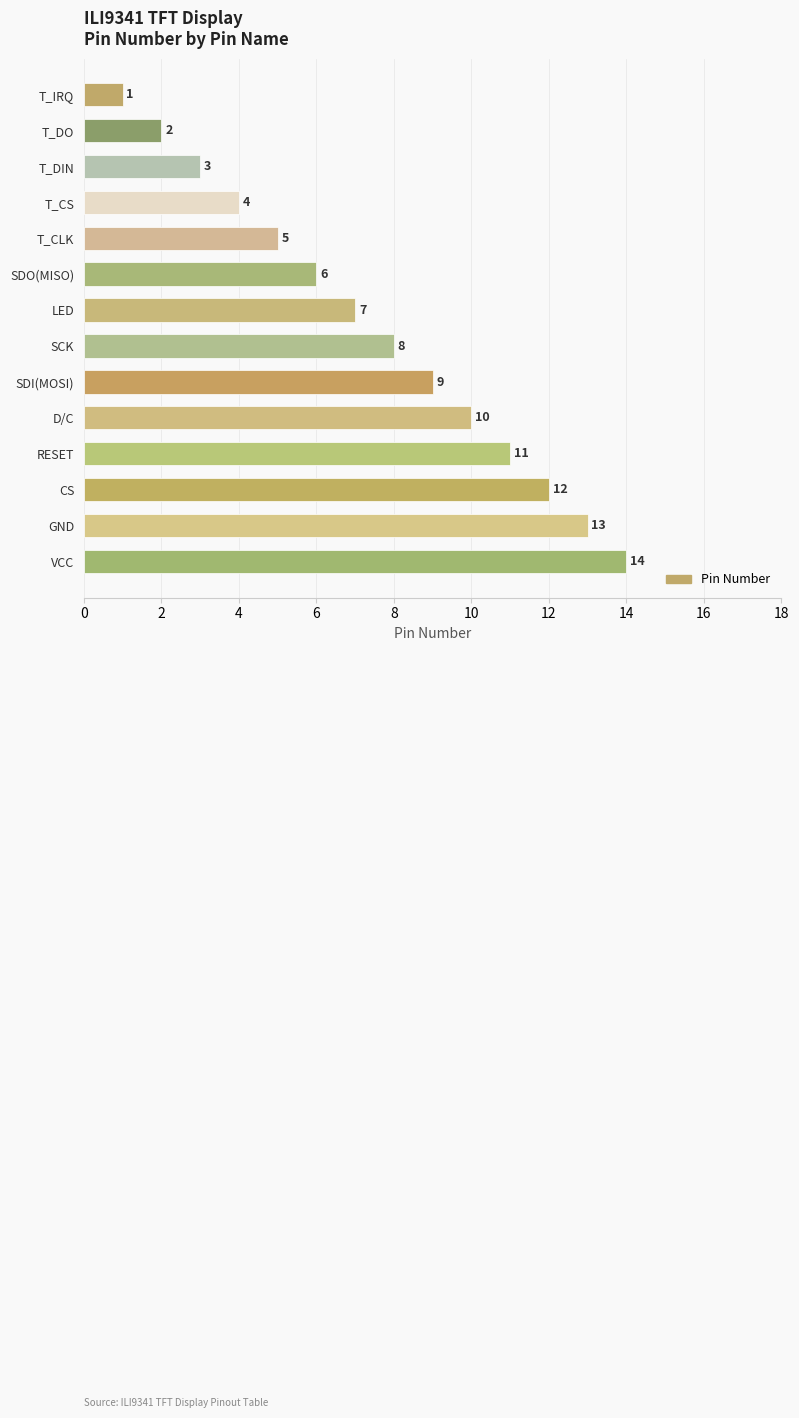

Where is the data nearest to the value 7?

LED